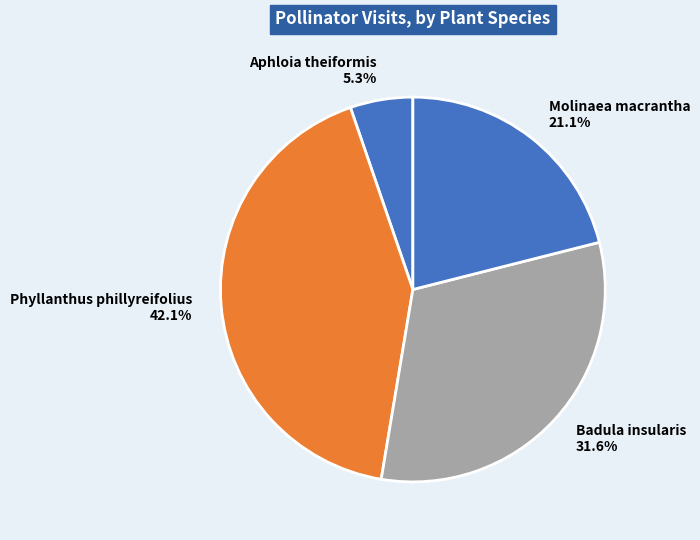

Rank the categories by value from lowest to highest.

Aphloia theiformis, Molinaea macrantha, Badula insularis, Phyllanthus phillyreifolius